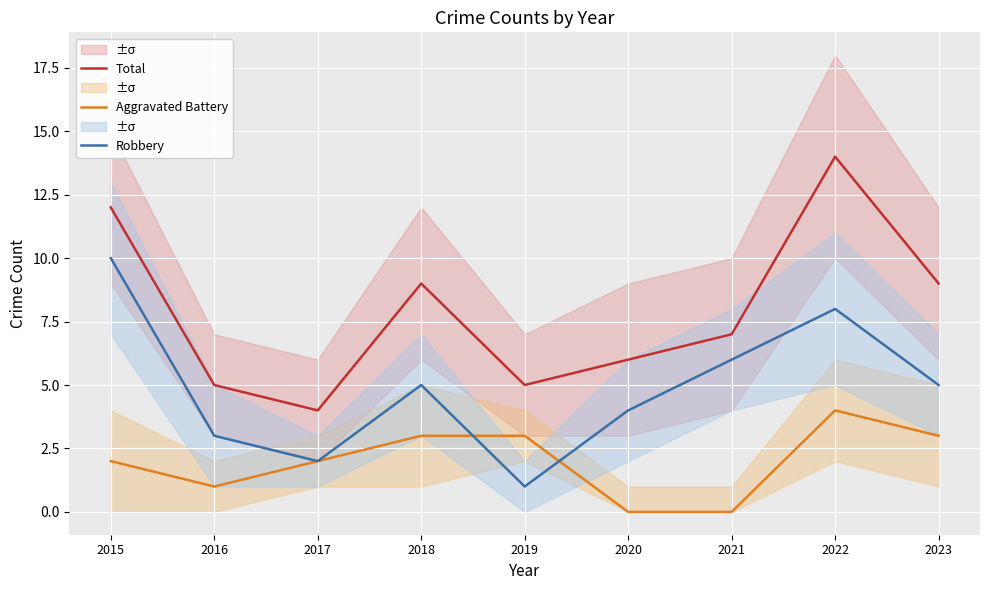

Where is Aggravated Battery nearest to the value 2?

2015